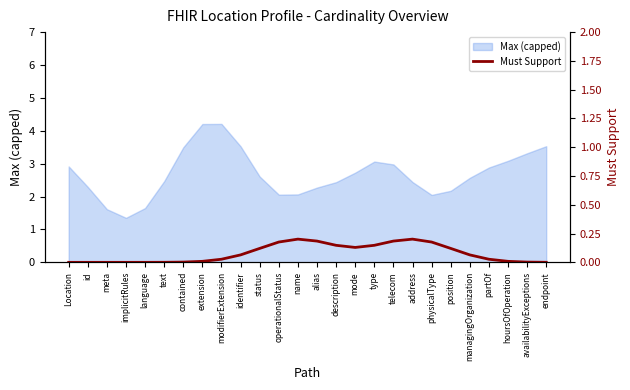

True or false: Max (capped) has a value of 2.2 at position.

True